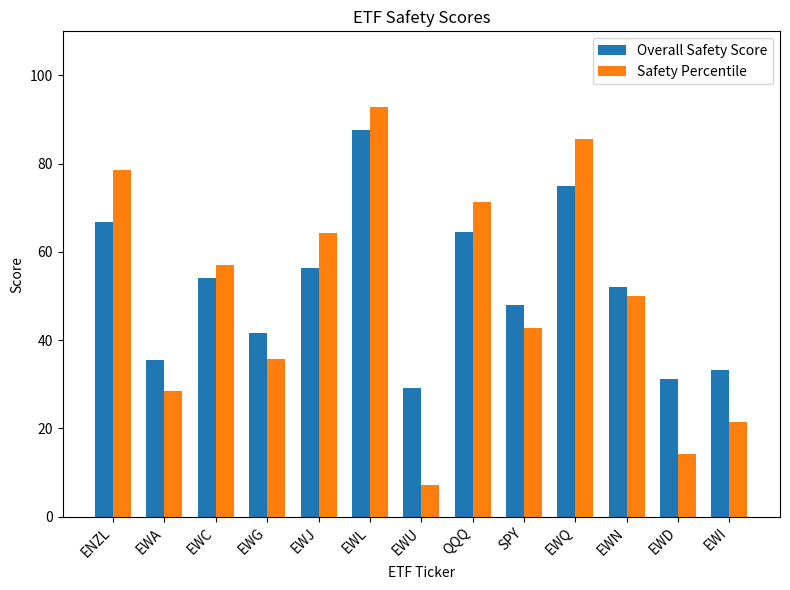

Between EWU and SPY, which series saw the biggest shift?

Safety Percentile